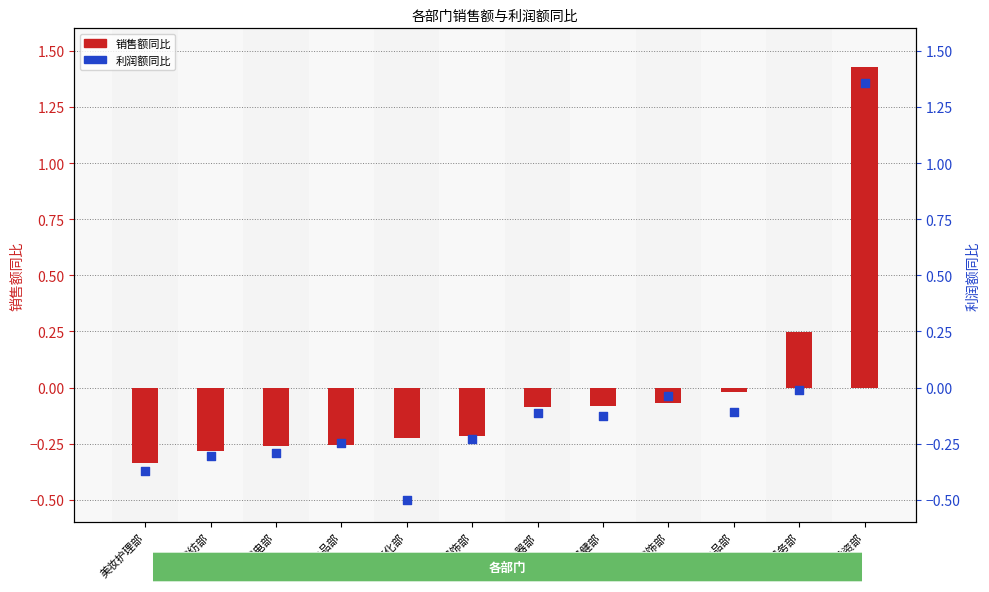

Is the value of 利润额同比 at 家居家电部 greater than the value of 销售额同比 at 美妆护理部?

Yes